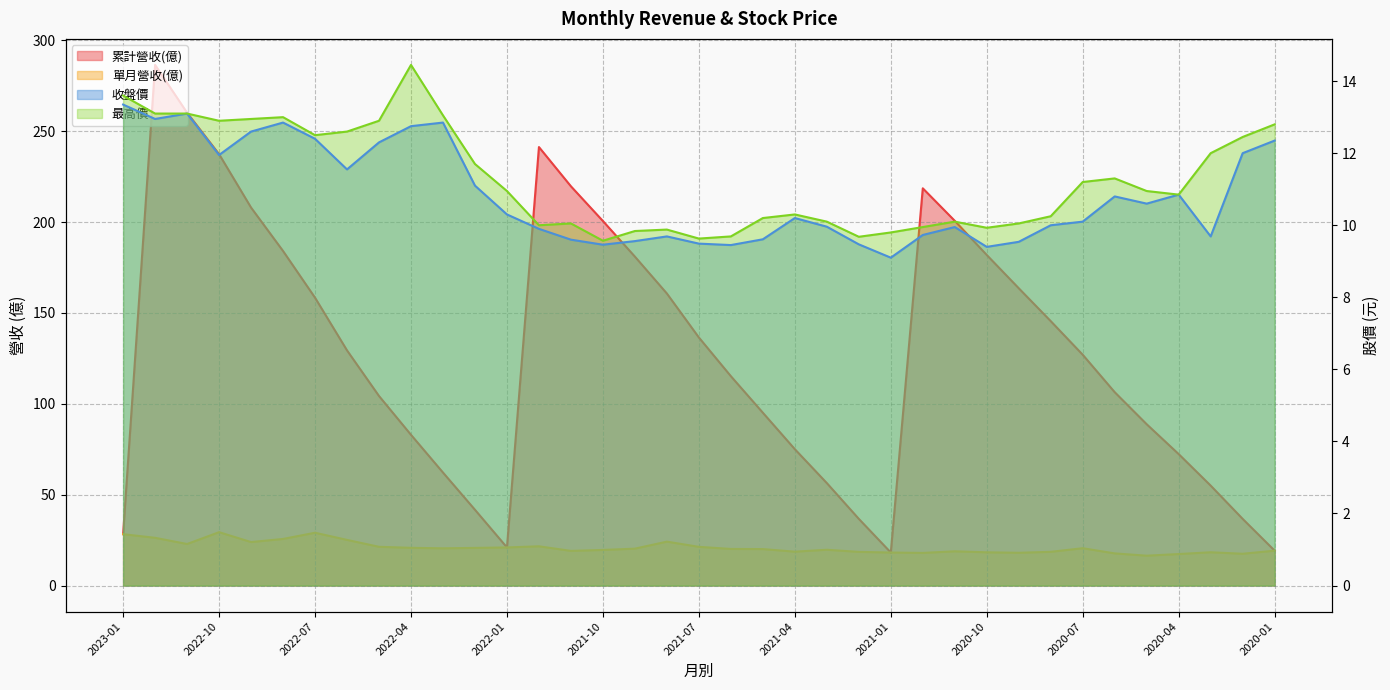

What is the lowest value of the 累計營收(億) series?

18.2